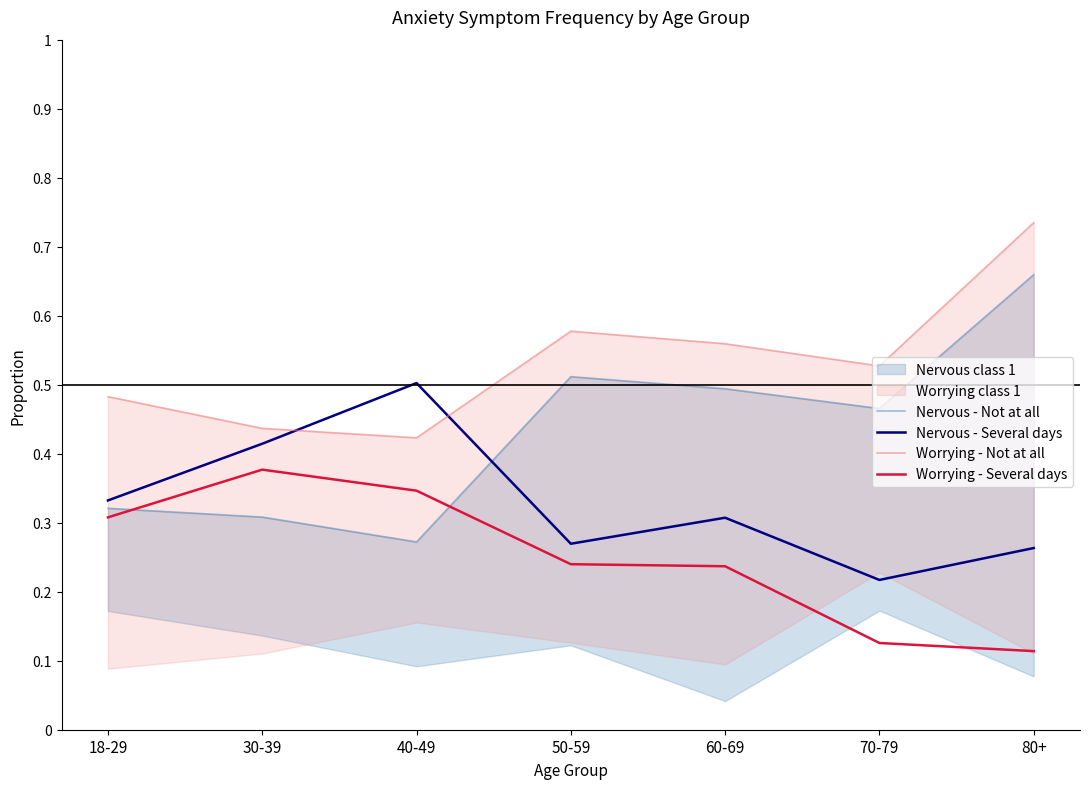

Does the chart display data point markers on the line(s)?

No